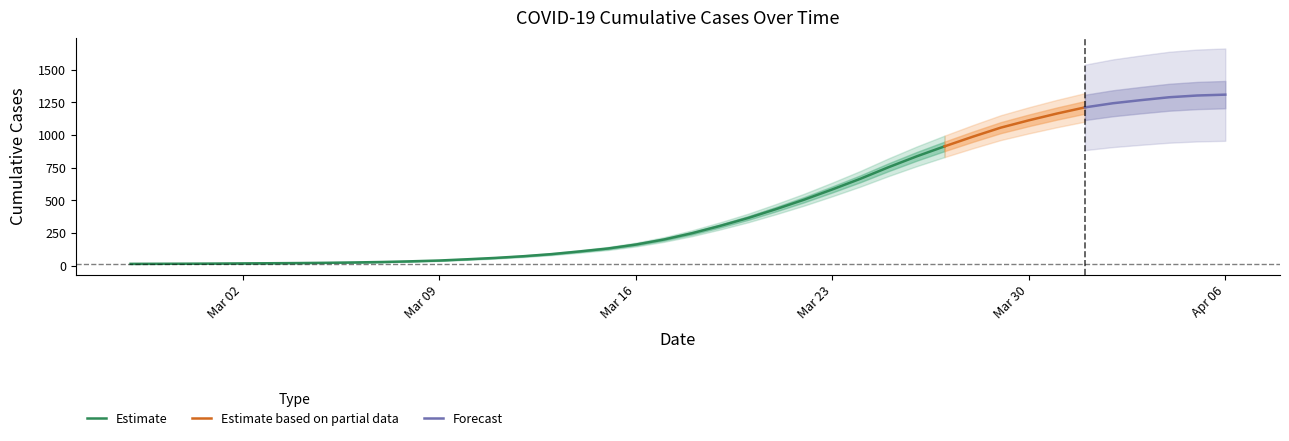

Which category has the highest value across all series?

2020-04-06